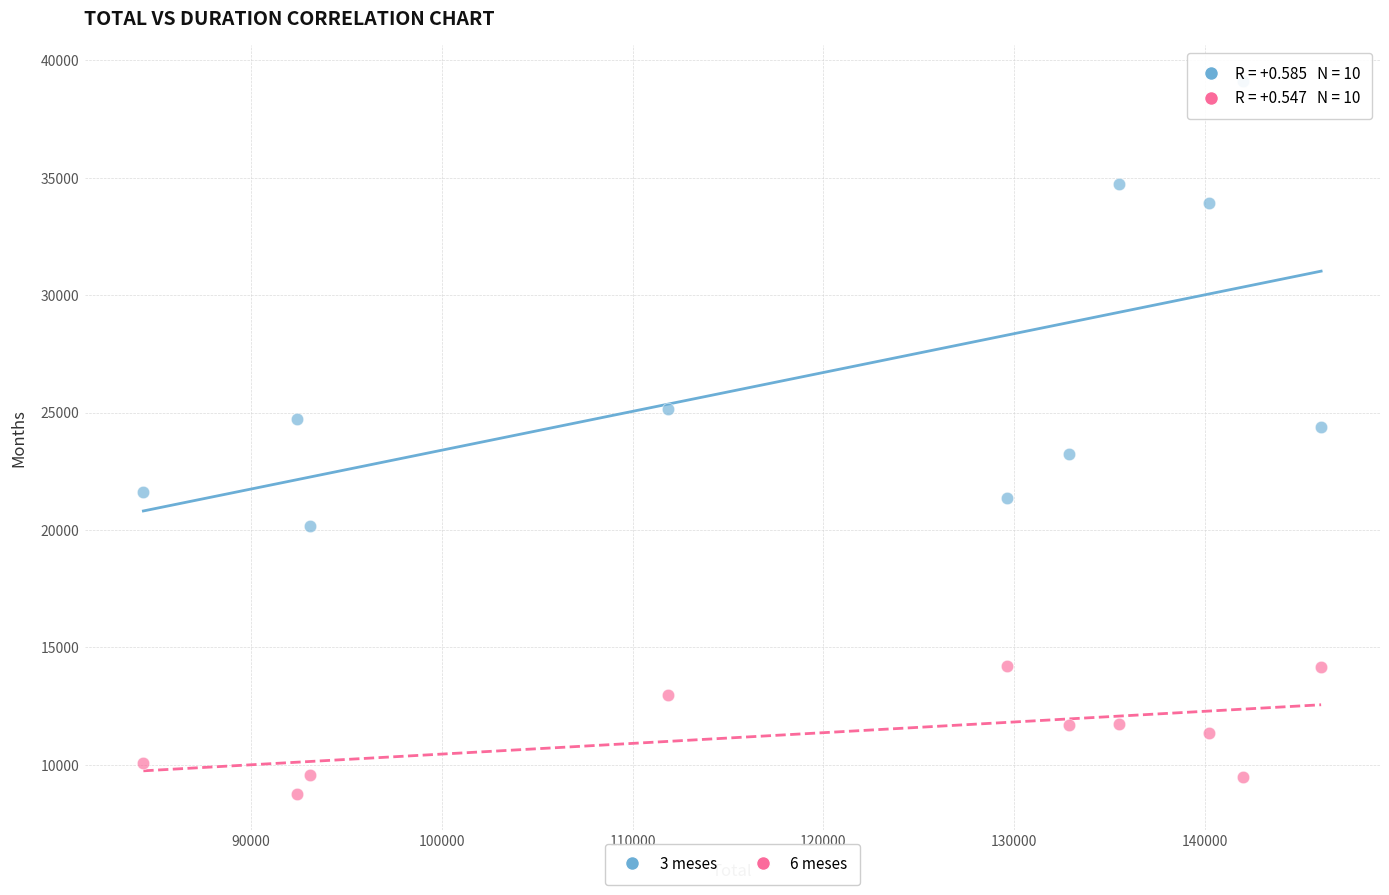

Which series reaches the maximum Y coordinate?

3 meses